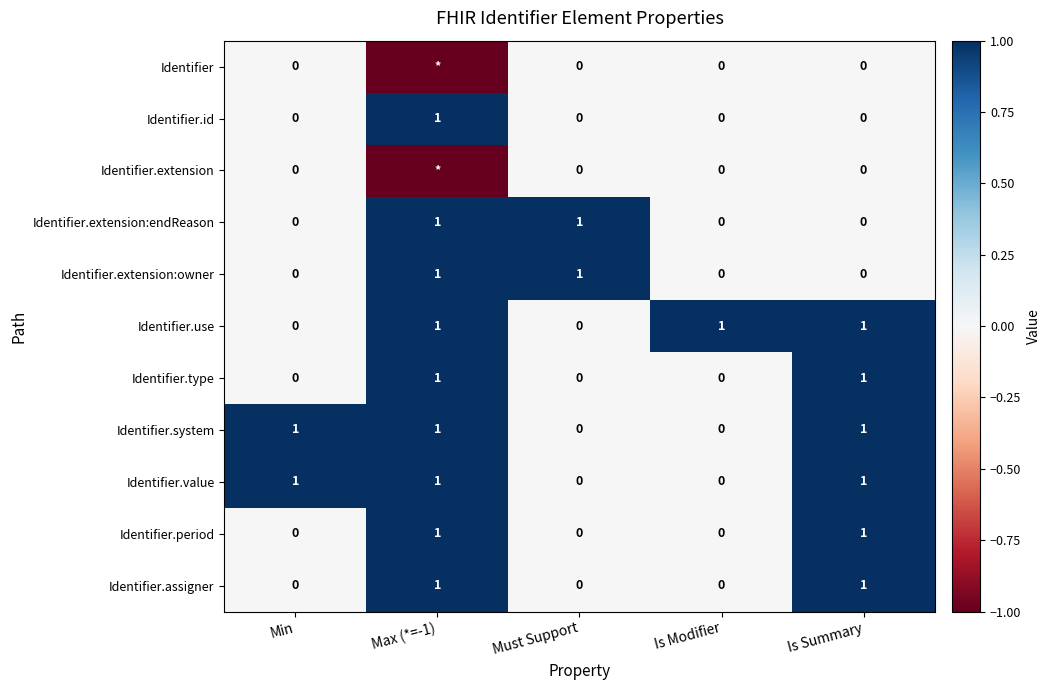

The Identifier.period series shows 1 at Max (*=-1). True or false?

True